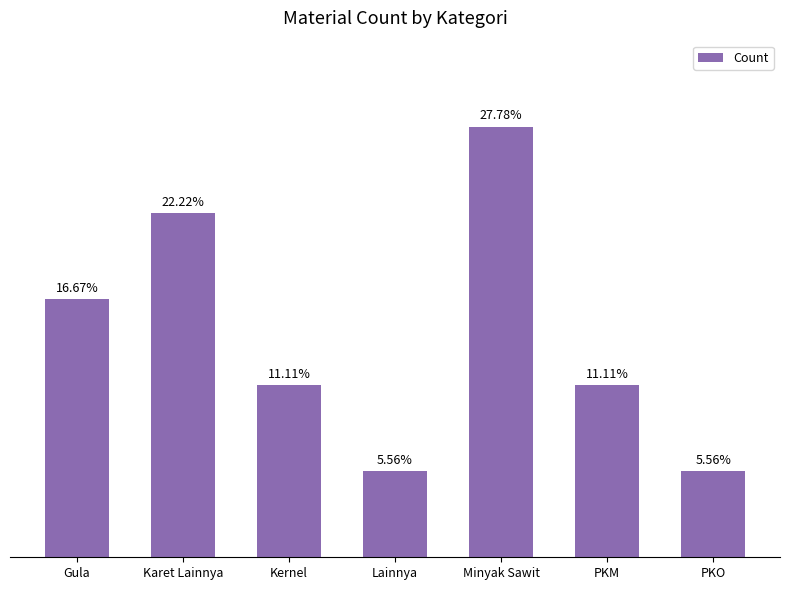

What is the label of the 6th bar from the left?

PKM